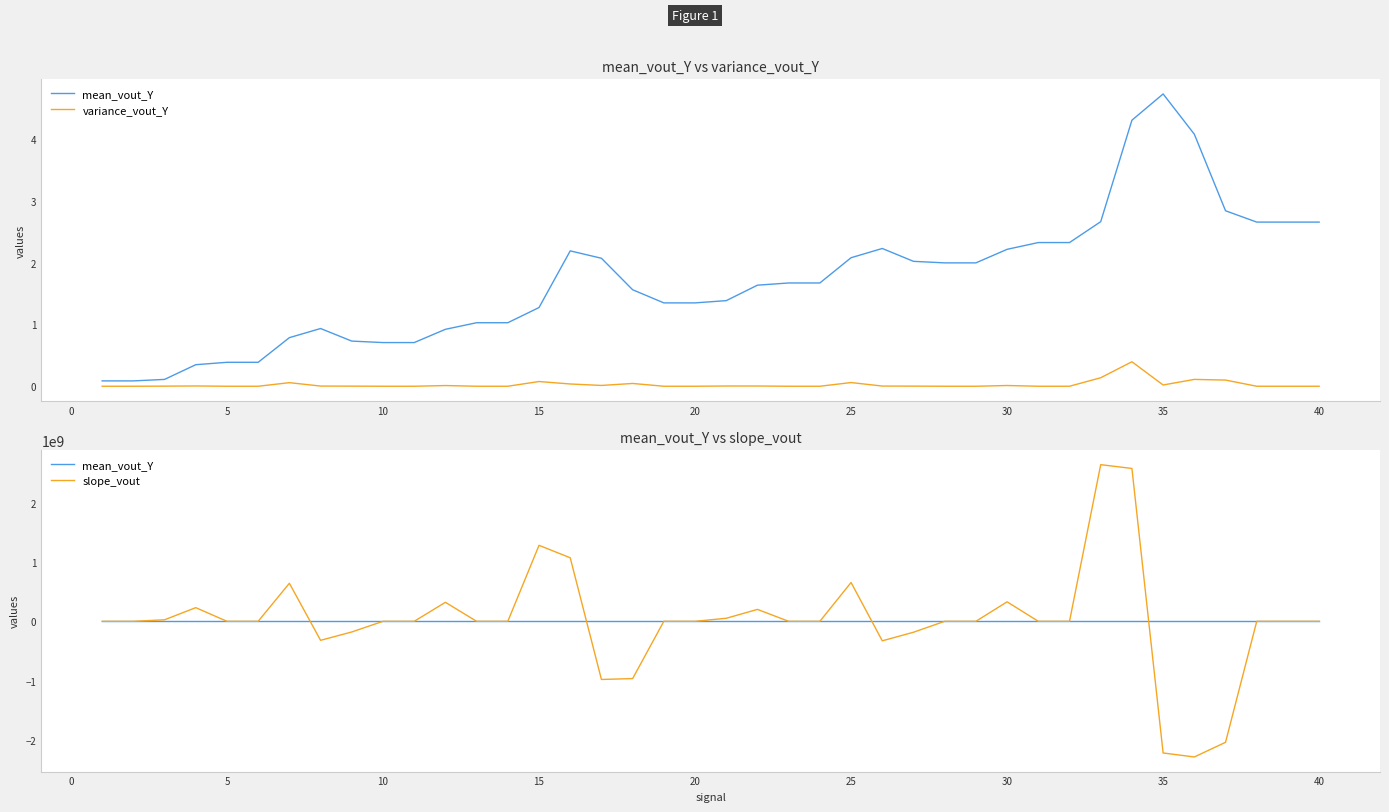

At how many categories does at least one series exceed 2049940825?

2